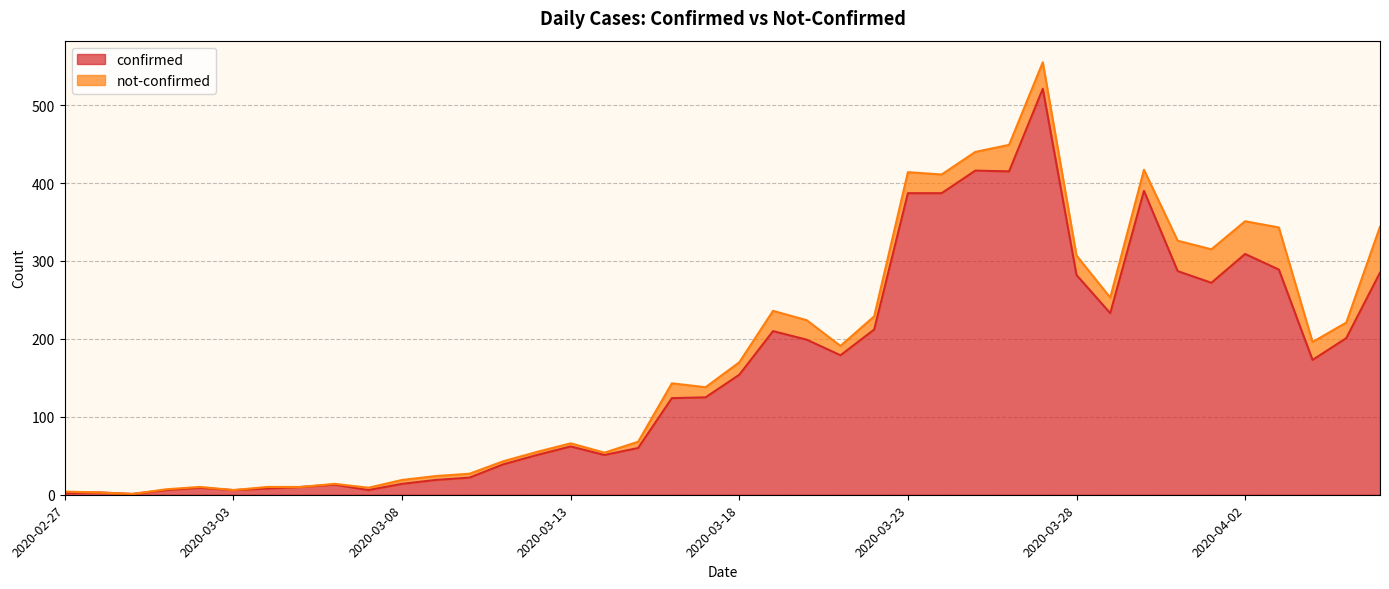

What is the value of the 40th point from the left?

285